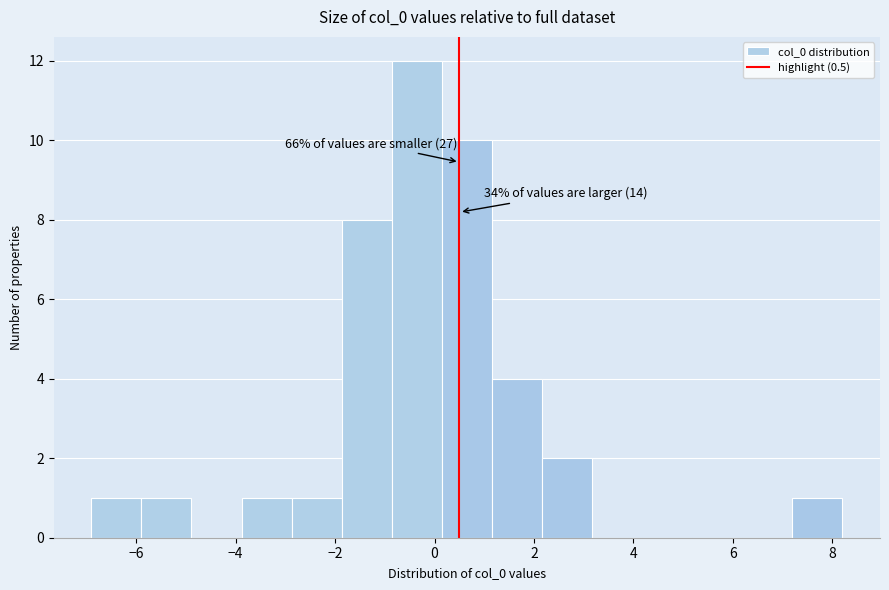

Which range on the x-axis has the tallest bar?

-0.8 to 0.2